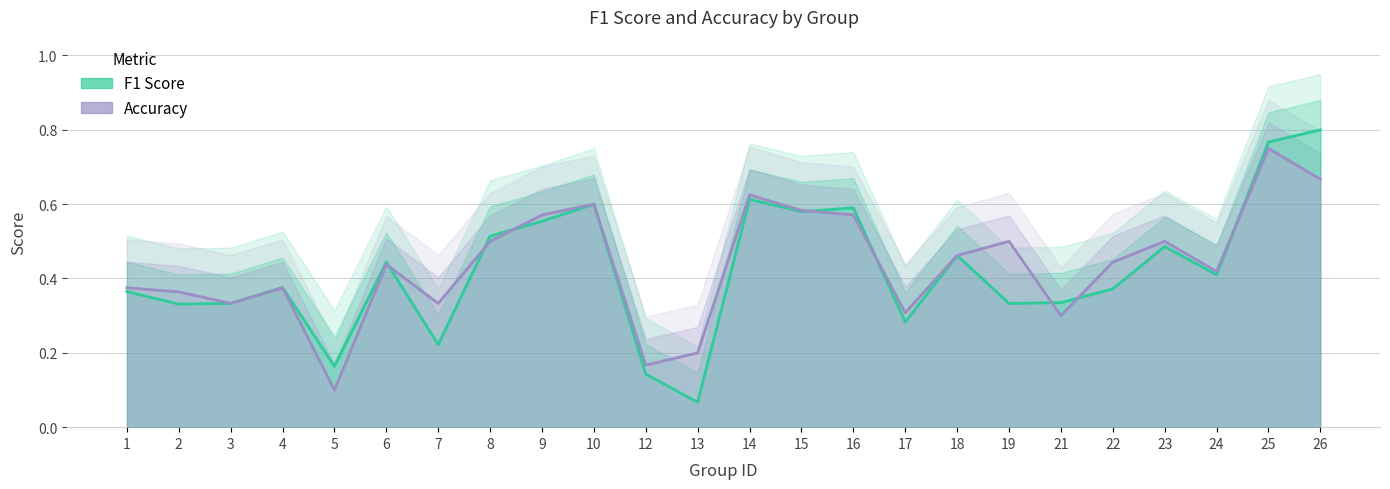

True or false: accuracy has more than 2 interior local peaks.

True